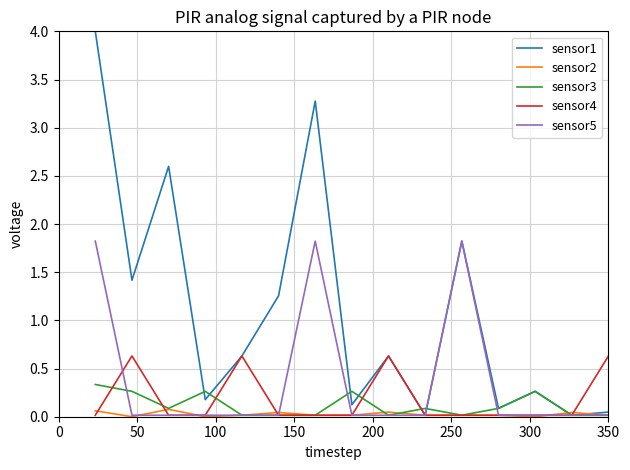

Which series has the largest total across all categories?

sensor1